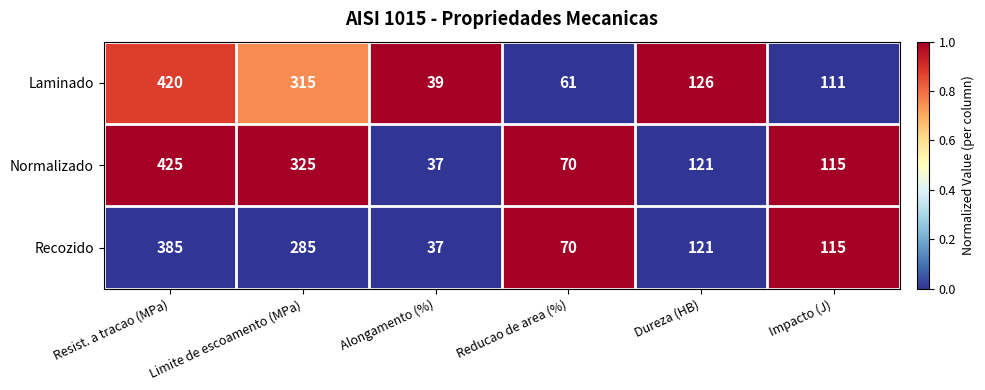

What is the difference between the highest and lowest values at Impacto (J)?

4